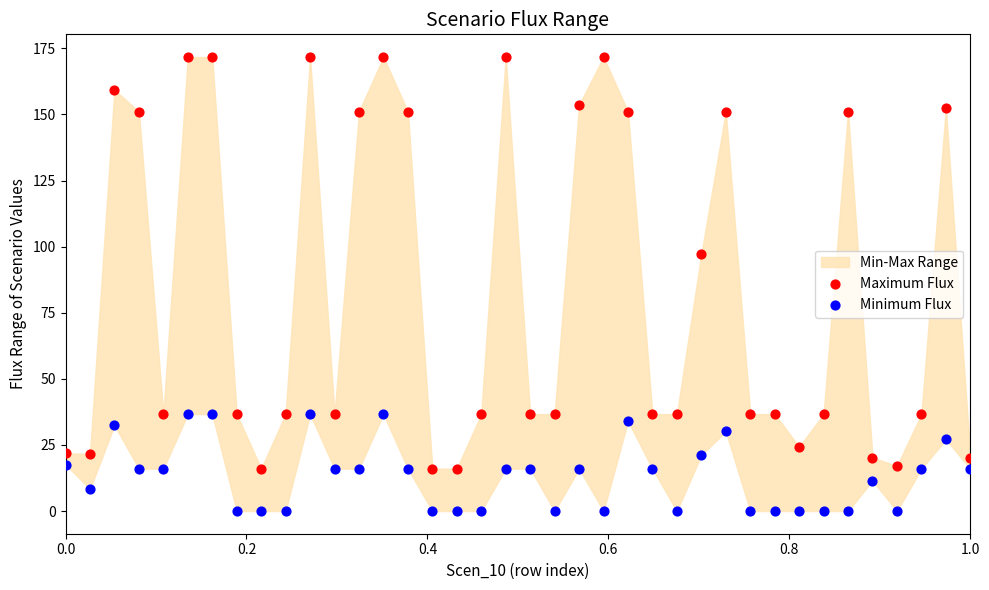

Which series has the widest spread of Y values?

Maximum Flux